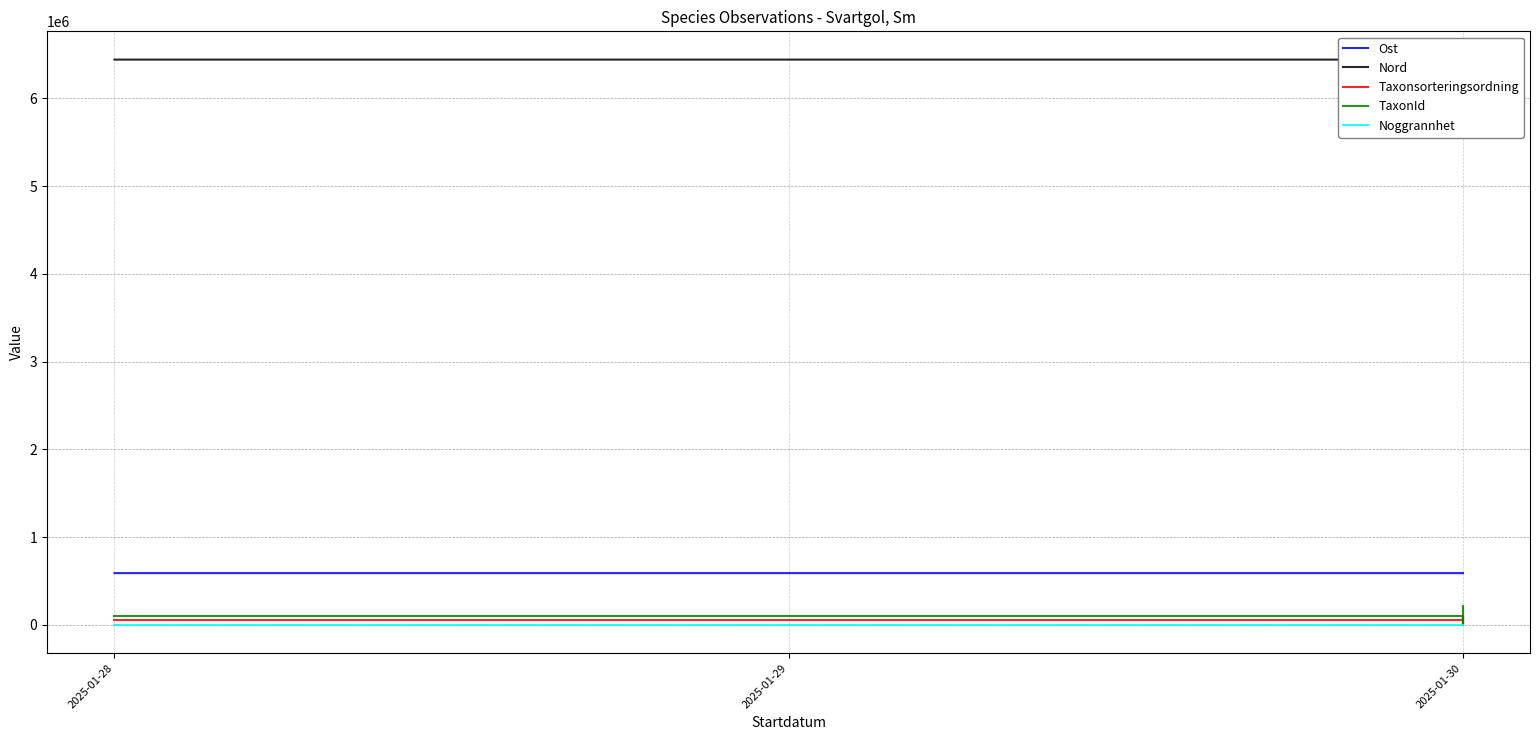

List the series in order of their peak value, highest first.

Nord, Ost, TaxonId, Taxonsorteringsordning, Noggrannhet